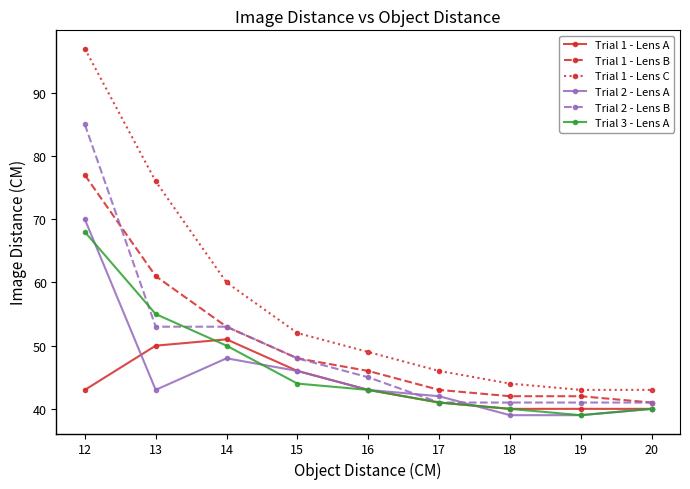

Reading left to right, what are all the values shown in this chart?

Trial 1 - Lens A: 12=43	13=50	14=51	15=46	16=43	17=41	18=40	19=40	20=40
Trial 1 - Lens B: 12=77	13=61	14=53	15=48	16=46	17=43	18=42	19=42	20=41
Trial 1 - Lens C: 12=97	13=76	14=60	15=52	16=49	17=46	18=44	19=43	20=43
Trial 2 - Lens A: 12=70	13=43	14=48	15=46	16=43	17=42	18=39	19=39	20=40
Trial 2 - Lens B: 12=85	13=53	14=53	15=48	16=45	17=41	18=41	19=41	20=41
Trial 3 - Lens A: 12=68	13=55	14=50	15=44	16=43	17=41	18=40	19=39	20=40